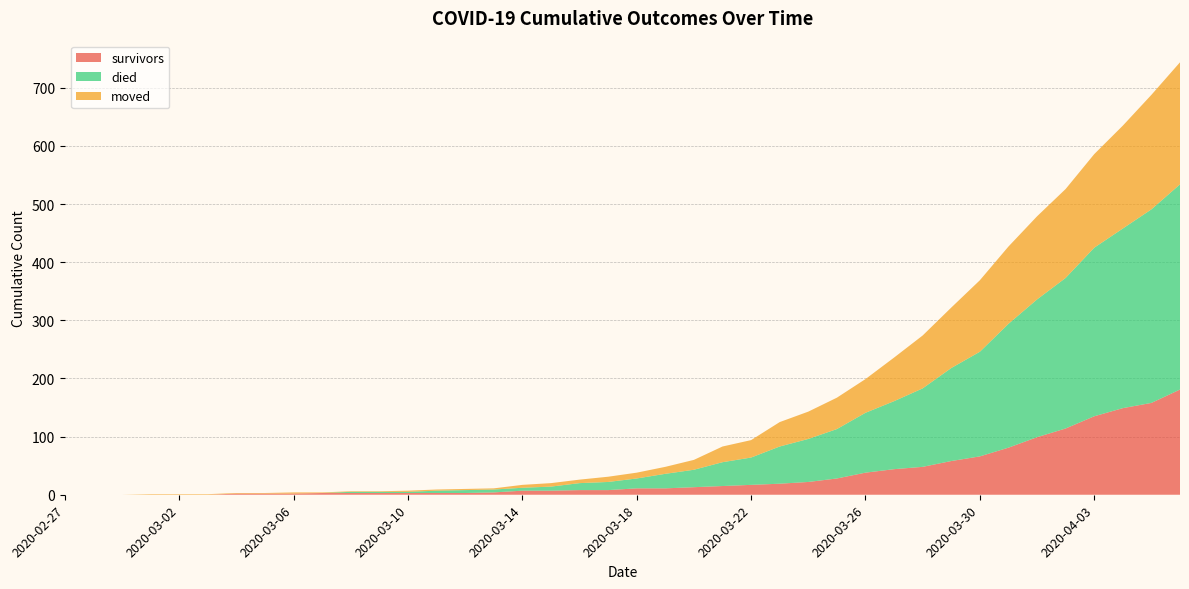

Reading right to left, transcribe all the data shown in this chart.

survivors: 181	158	149	135	114	99	81	66	58	48	44	38	28	22	19	17	15	13	11	11	8	8	7	7	4	3	3	3	3	3	3	2	2	2	0	0	0	0	0	0
died: 353	333	309	290	259	237	213	180	160	135	117	103	85	74	64	47	41	30	25	17	14	12	7	5	5	5	4	2	2	2	0	0	0	0	0	0	0	0	0	0
moved: 210	197	177	161	153	143	133	123	104	91	75	58	54	47	42	30	27	17	12	10	9	6	6	5	2	2	2	2	1	1	1	2	1	1	1	1	1	0	0	0